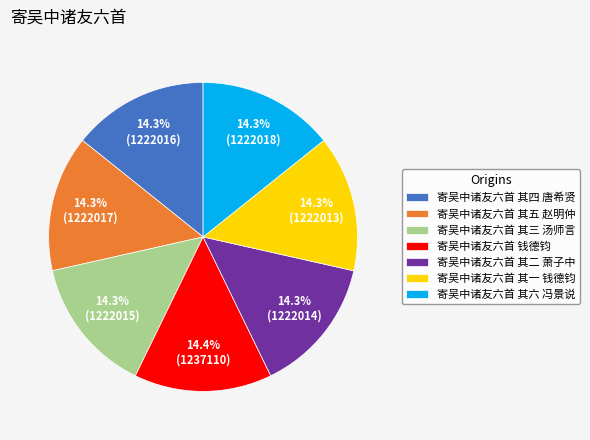

To the nearest percent, what portion does 寄吴中诸友六首 其三 汤师言 represent?

14%